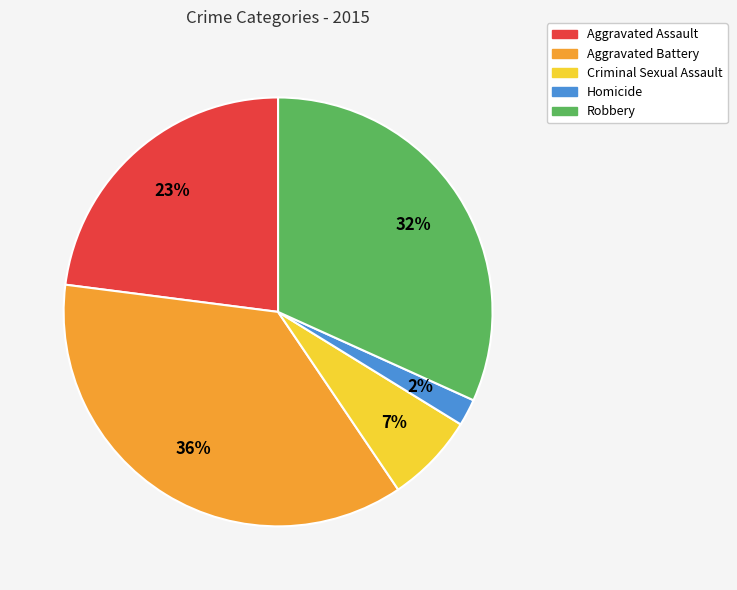

Approximately how many times larger is the value at Aggravated Battery compared to Aggravated Assault?

1.6